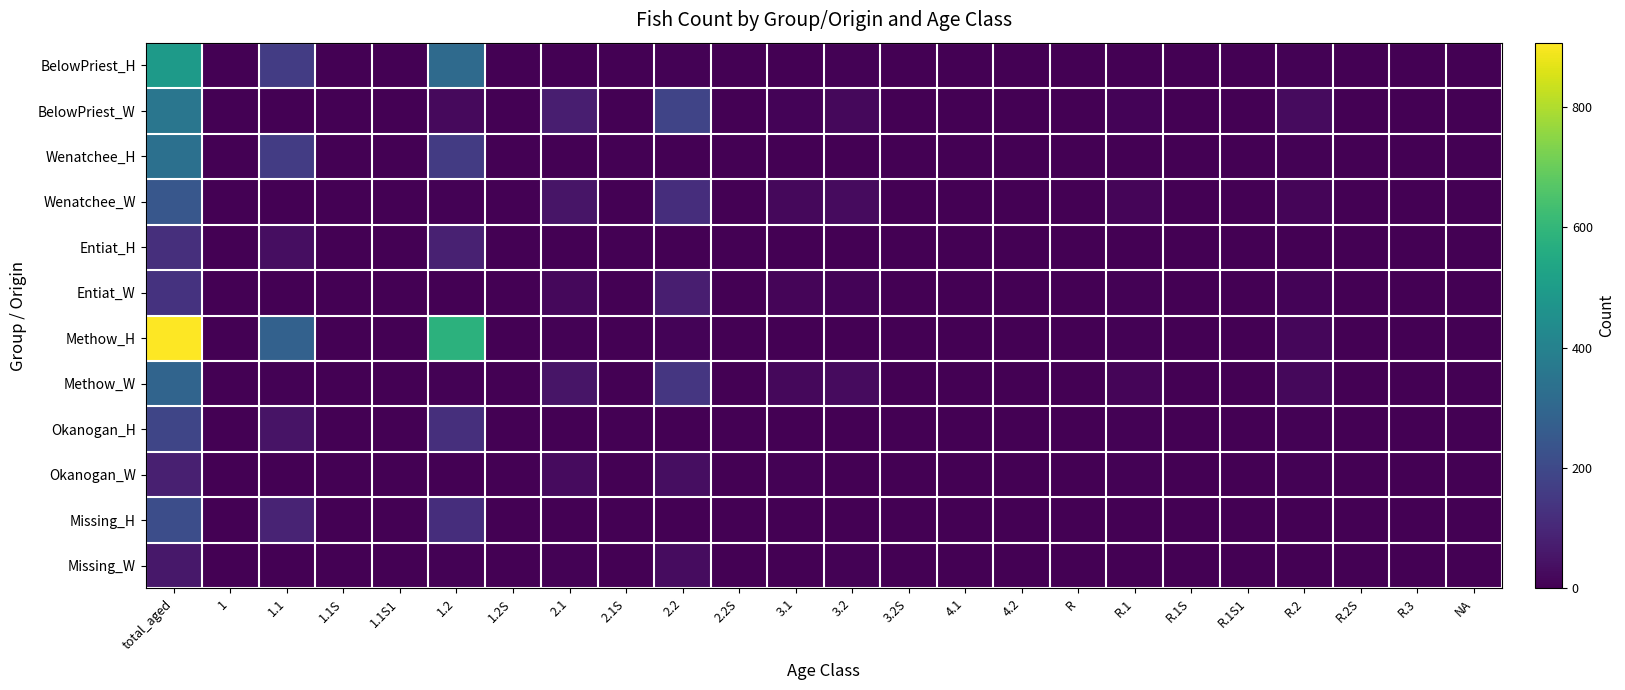

How many series are shown in this chart?

12